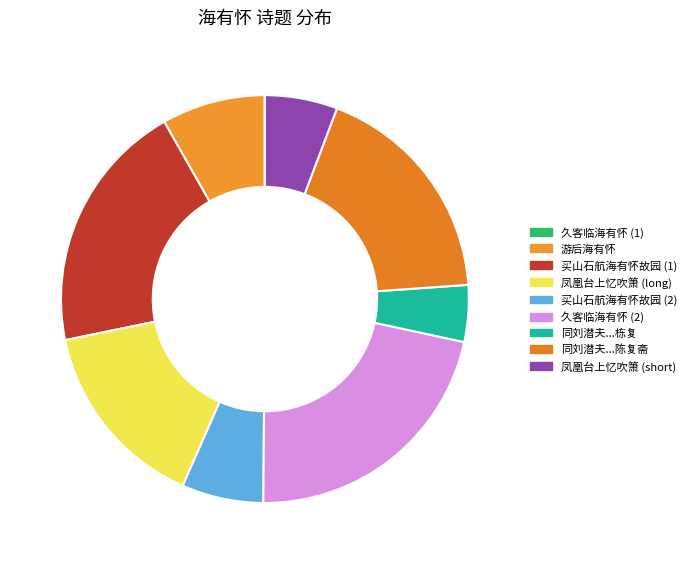

How many slices are in this pie chart?

9